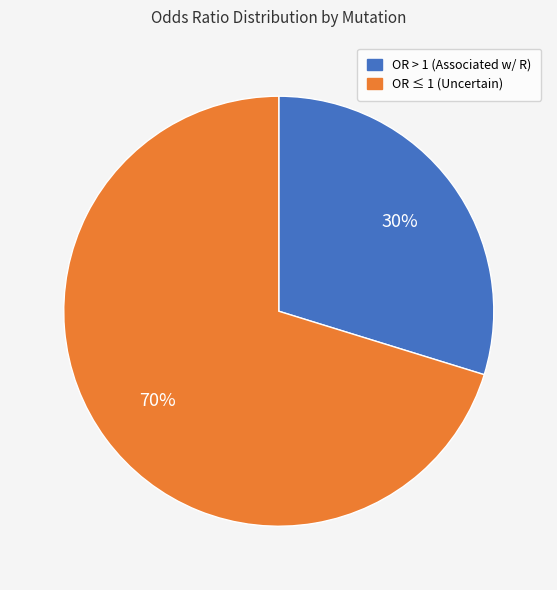

To the nearest percent, what is the difference between the largest and smallest slice percentages?

40%